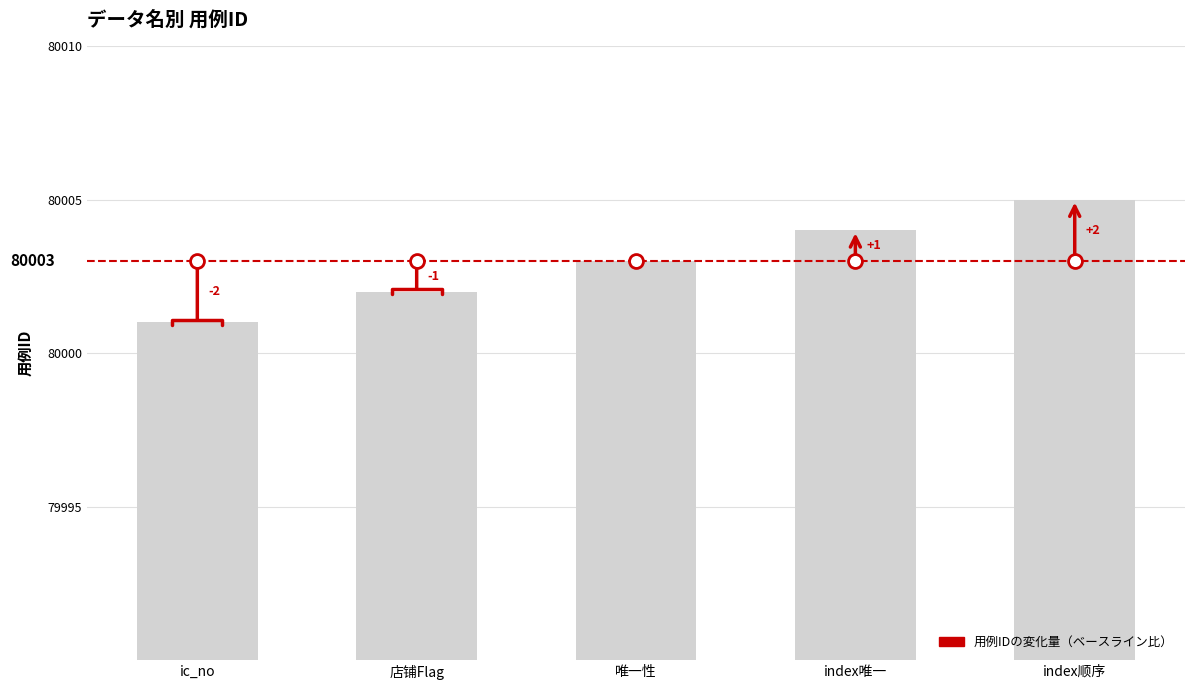

Does the chart contain any negative values?

No